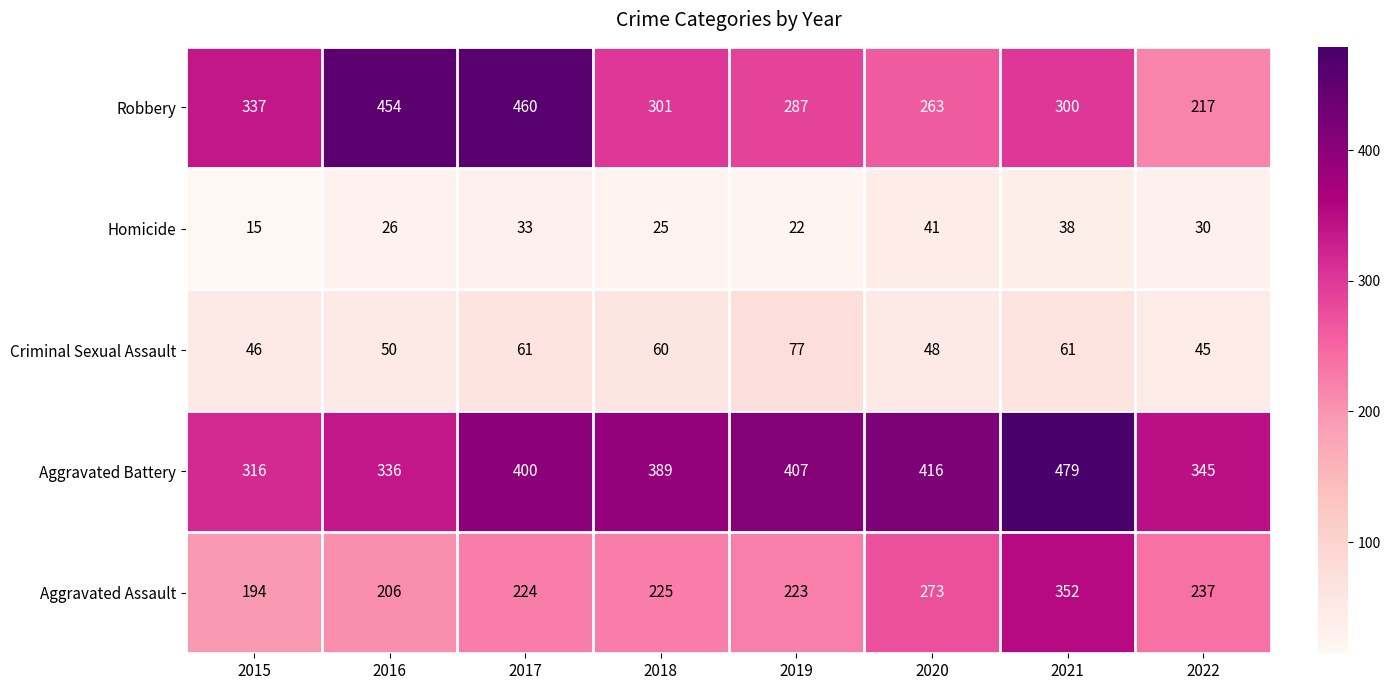

What is the maximum value shown in the chart?

479